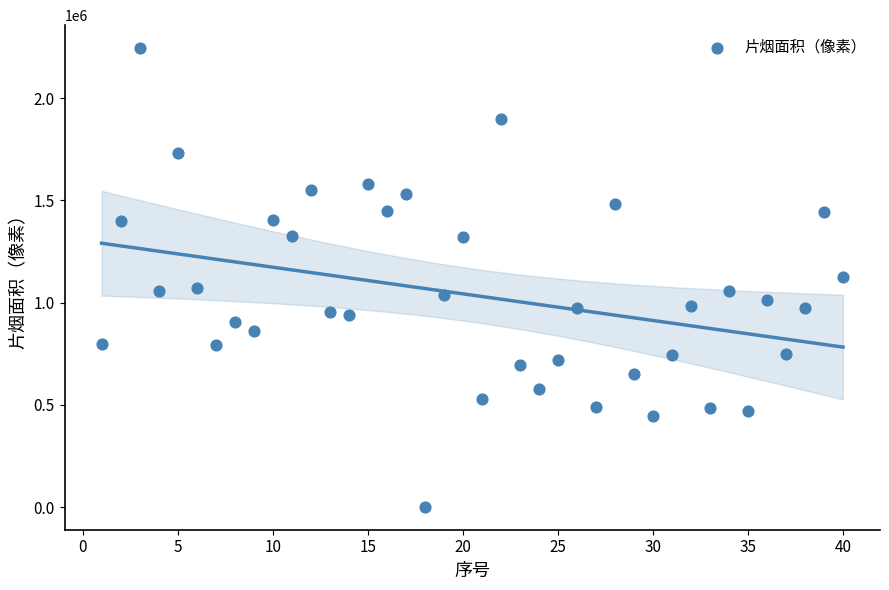

What is the range of X values (max minus min)?

39.0